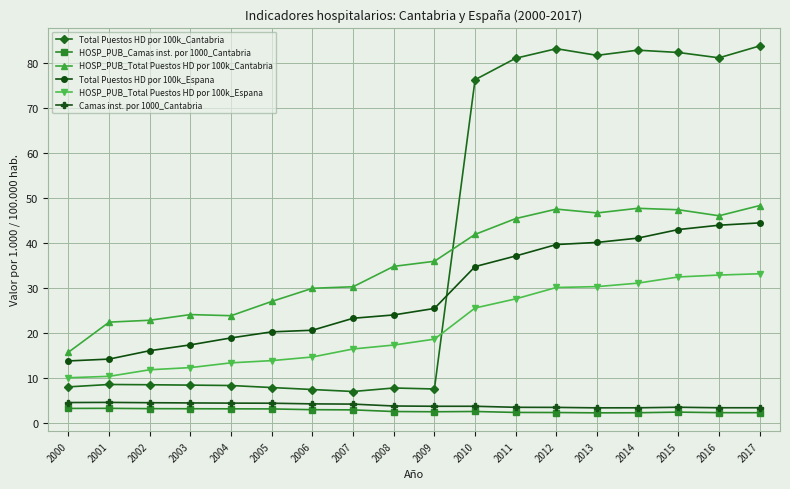

What is the average value of the Camas inst. por 1000_Cantabria series?

4.0